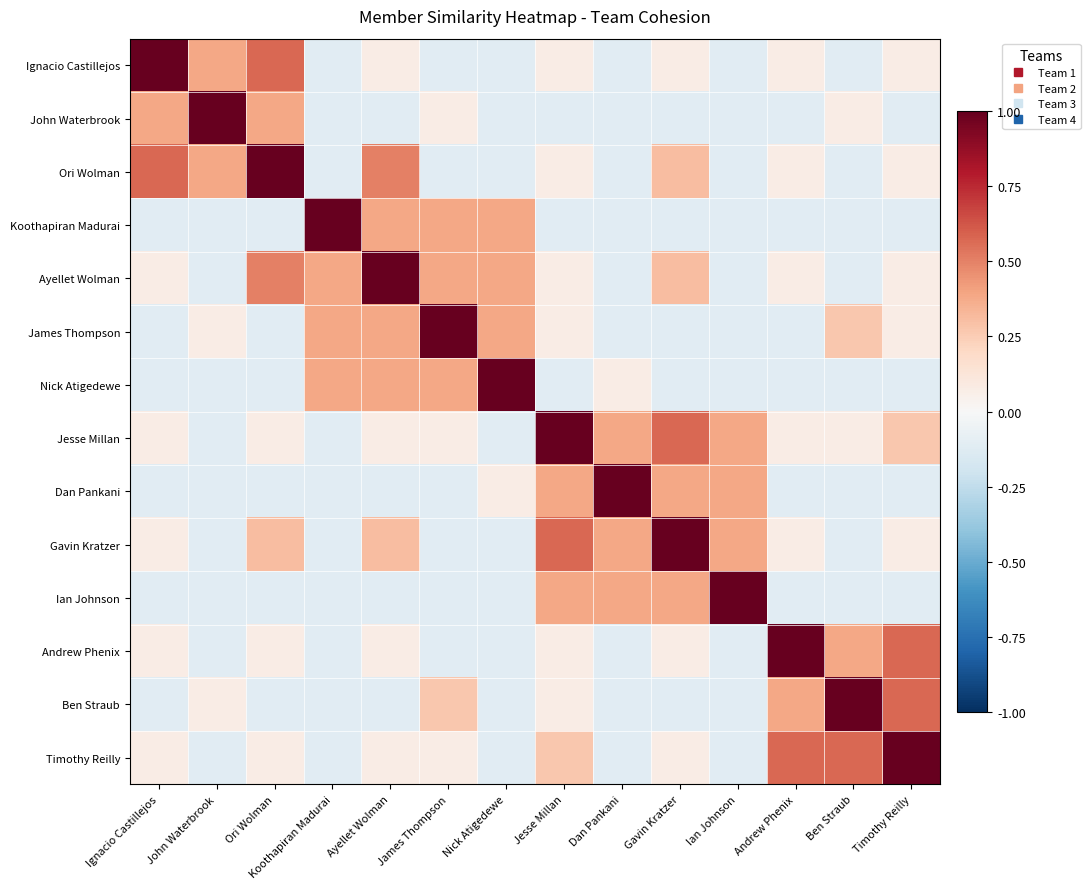

Which series has the largest range (max minus min)?

Ignacio Castillejos